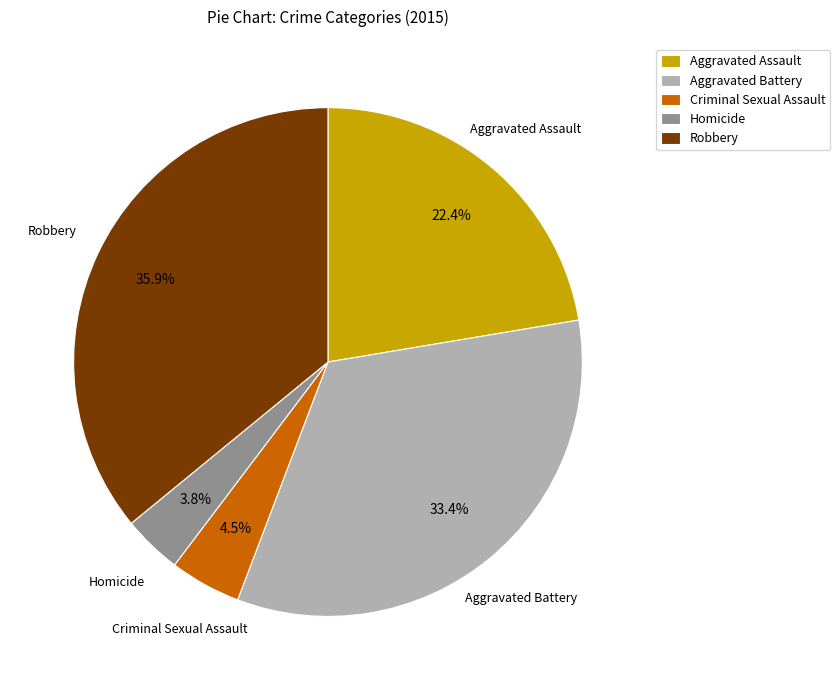

Which slice is the smallest?

Homicide